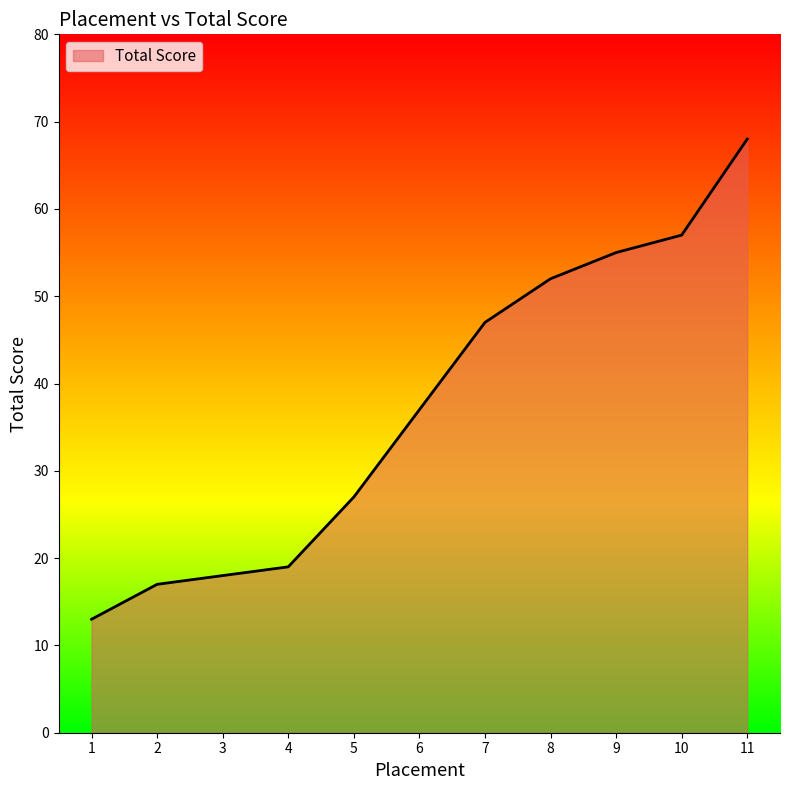

What is the change in value from 8 to 10?

+5